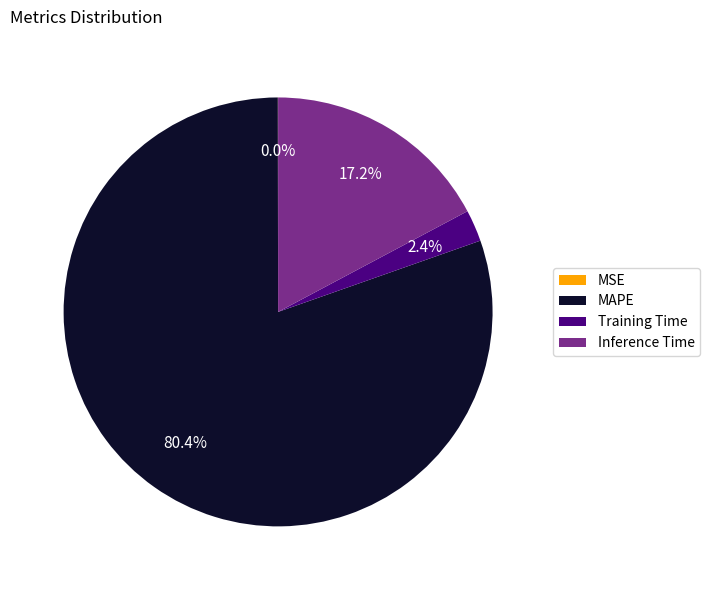

To the nearest percent, what portion does Training Time represent?

2%